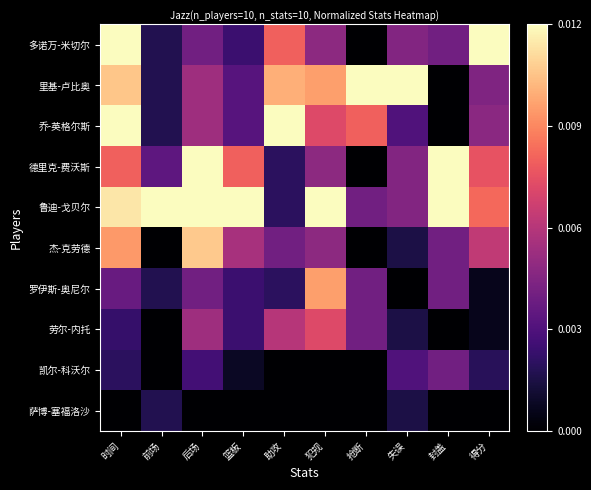

Between 前场 and 犯规, which is larger?

犯规